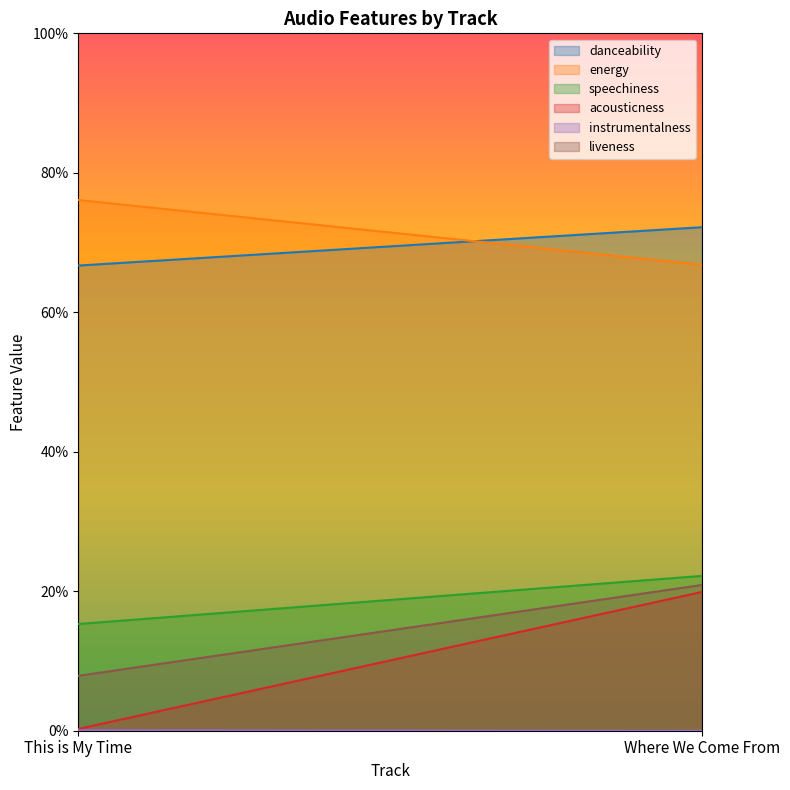

Which series changed the most between This is My Time and Where We Come From?

acousticness